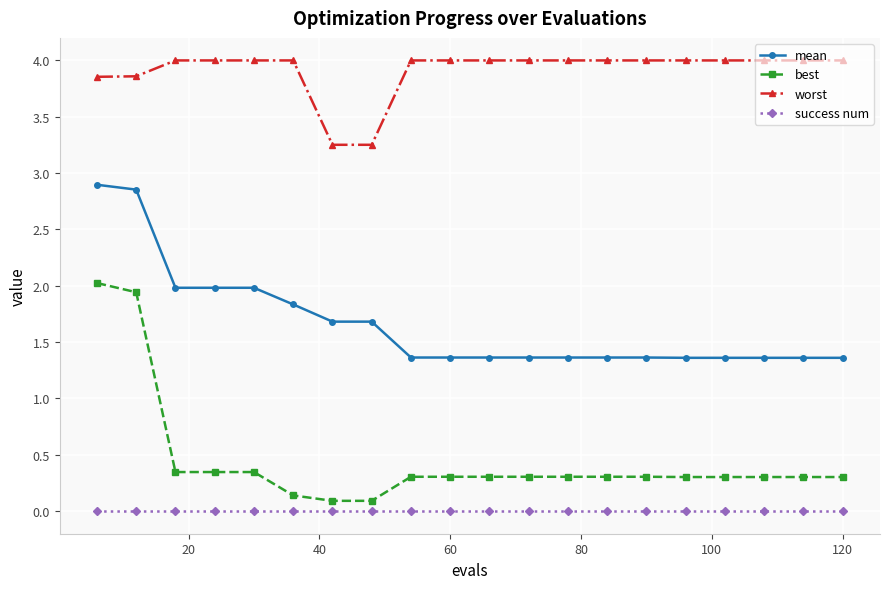

What is the difference between the maximum and minimum values in the mean series?

1.5